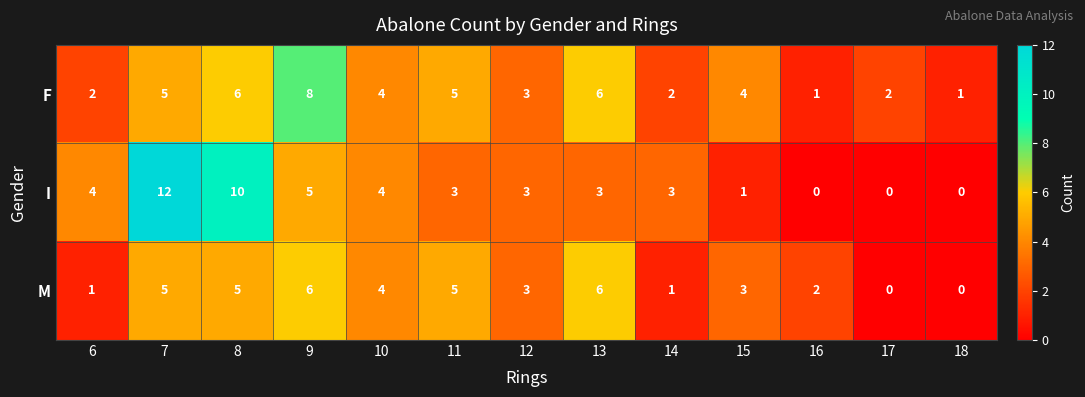

Which category has the highest value in the I series?

7